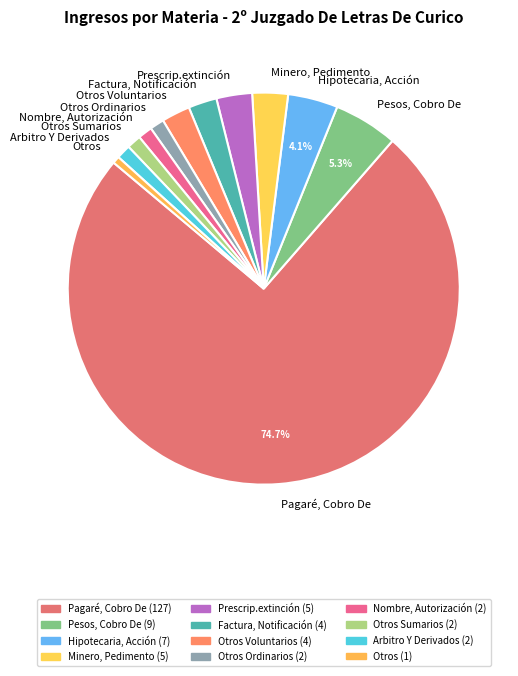

Between Otros and Arbitro Y Derivados, which is larger?

Arbitro Y Derivados